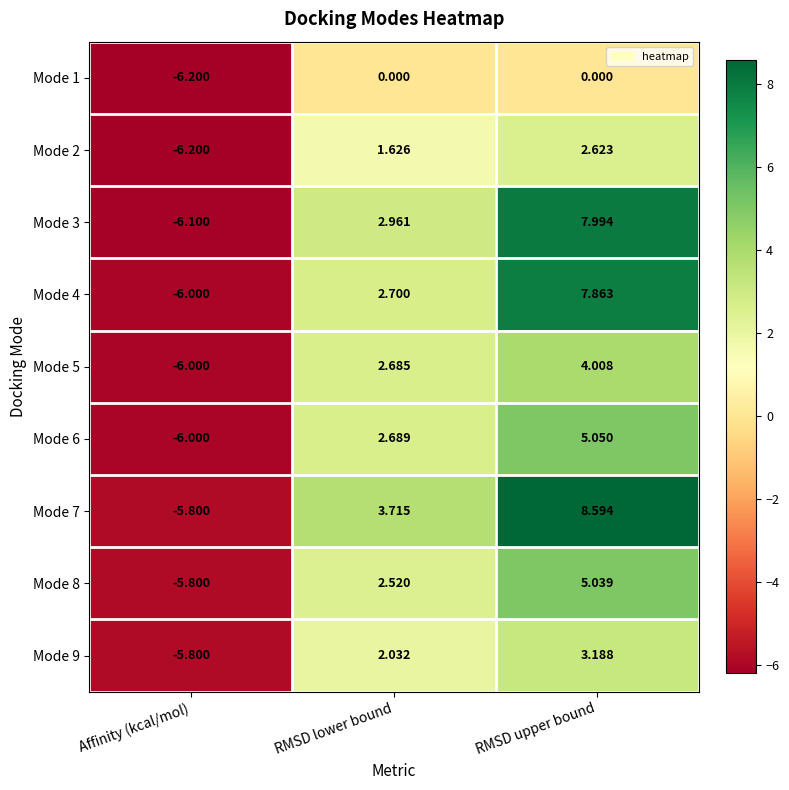

Which category has the lowest value in the Mode 2 series?

Affinity (kcal/mol)